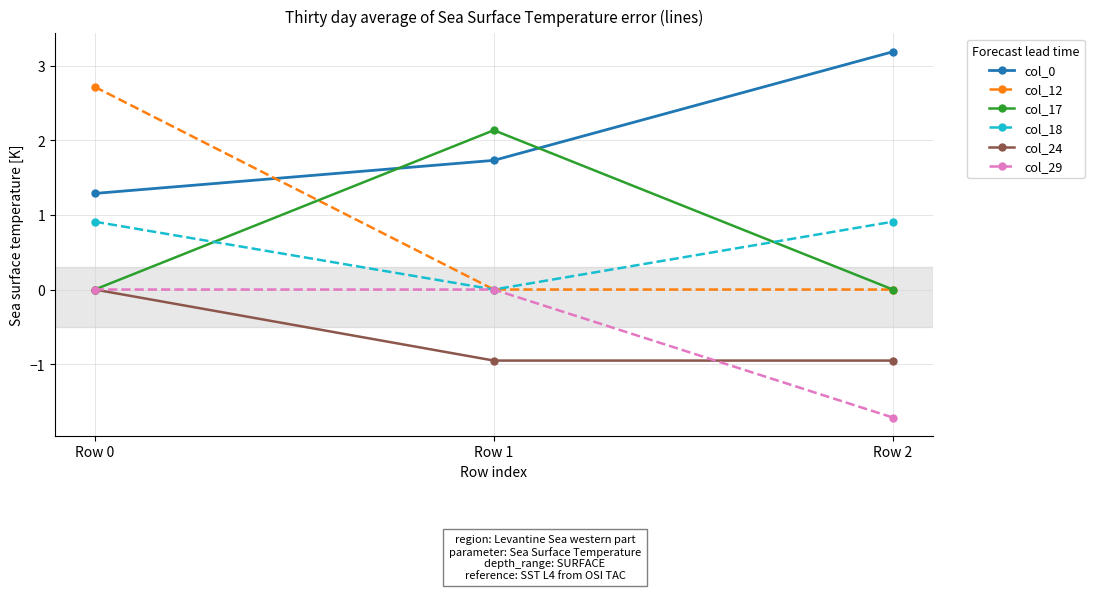

What is the total value across all series at Row 0?

4.9